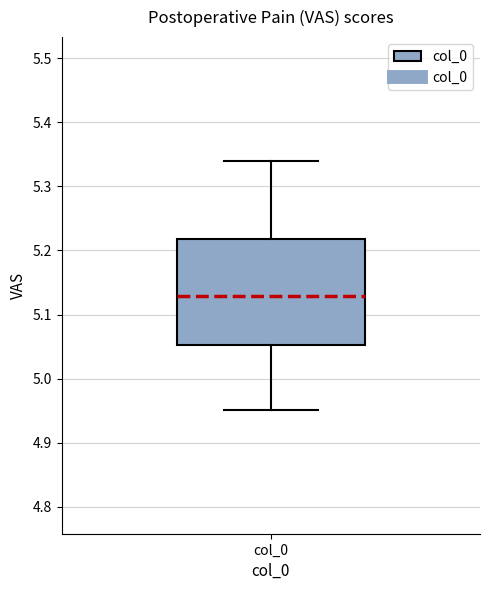

Read this box plot against the y-axis: the position of the median line, the range covered by the box, and the ends of both whiskers. The values are not printed on the chart, so give them approximately, as read against the axis.

median 5.13, box 5.05 to 5.22, whiskers 4.95 to 5.34